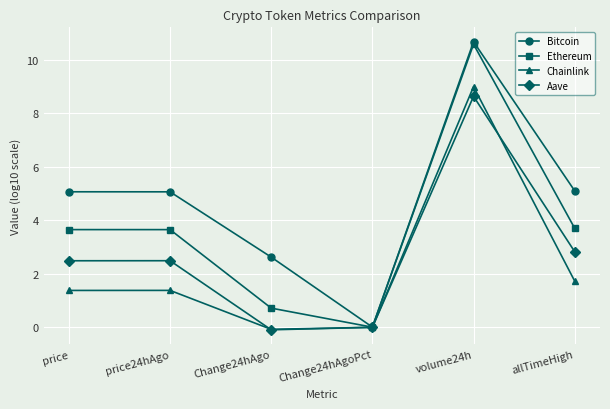

The value of Chainlink at price is 2.3. True or false?

False